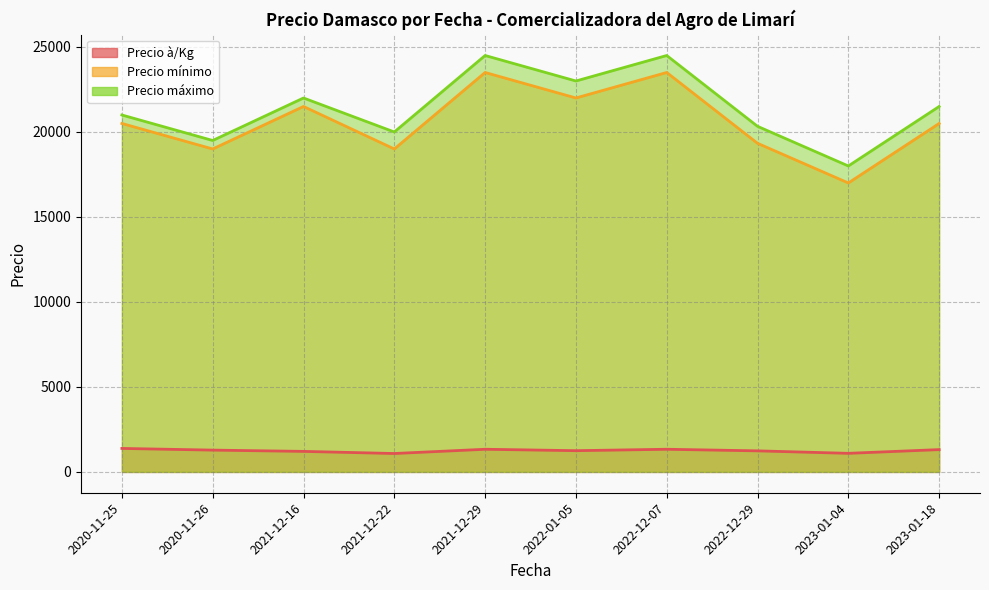

What is the average value of the Precio mínimo series?

20525